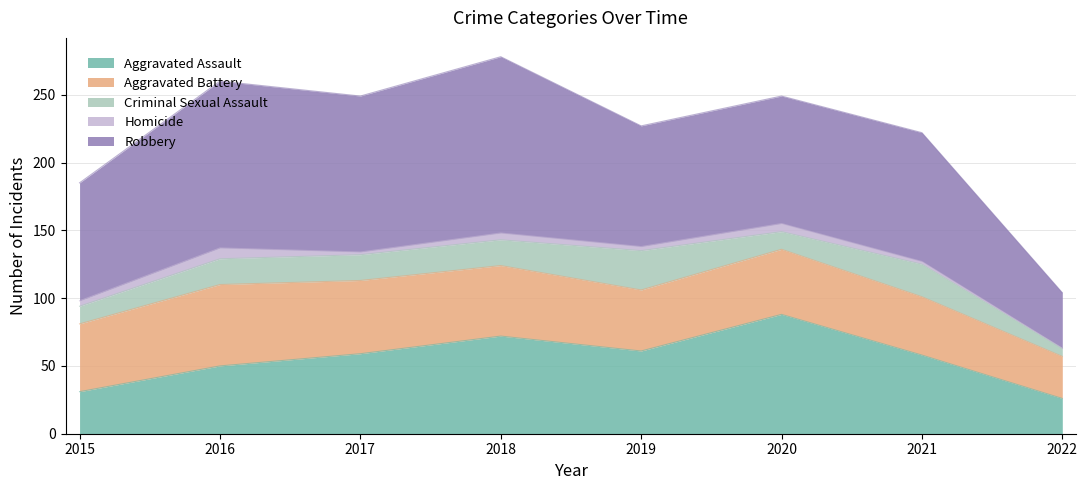

Where is Robbery nearest to the value 85?

2015